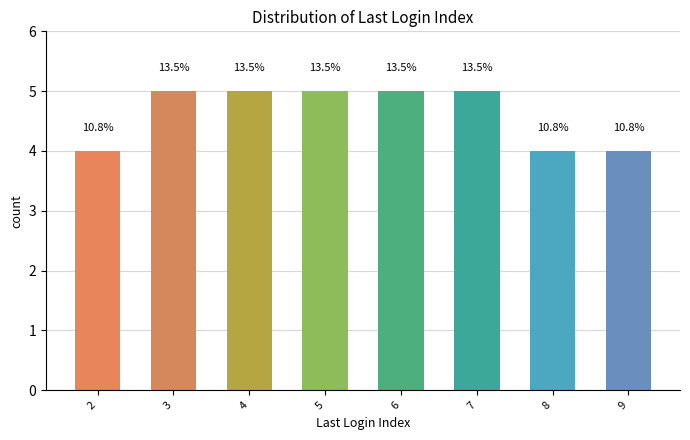

What is the ratio of the value at 3 to the value at 9?

1.2